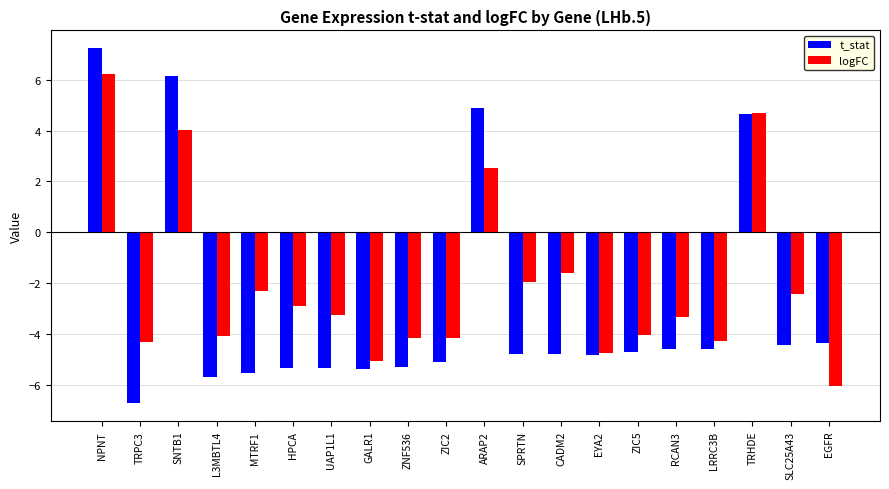

The value of logFC at CADM2 is -1.6. True or false?

True